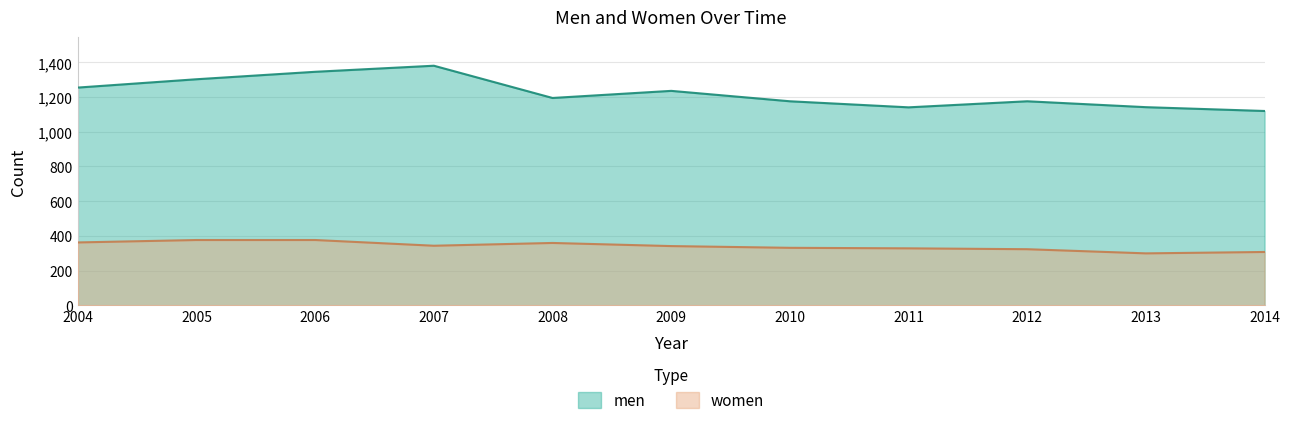

What is the value of the women point at the 1st from the left?

362